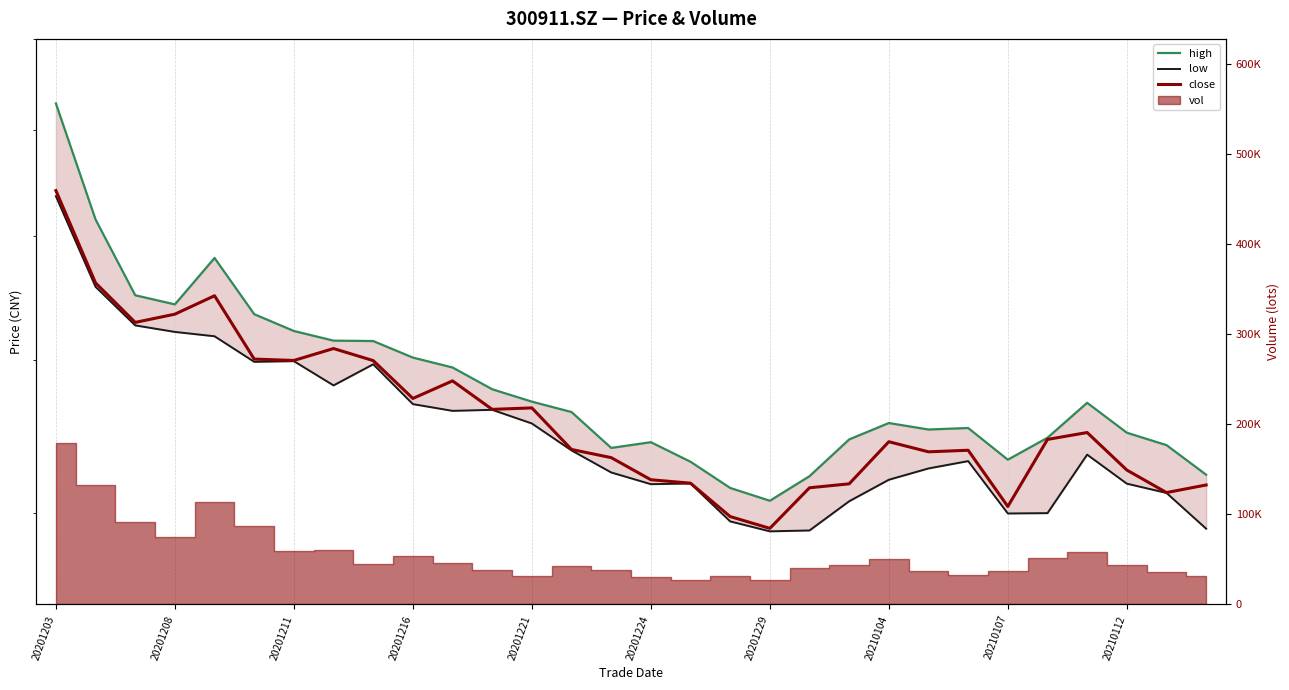

True or false: close has more than 1 interior local peaks.

True